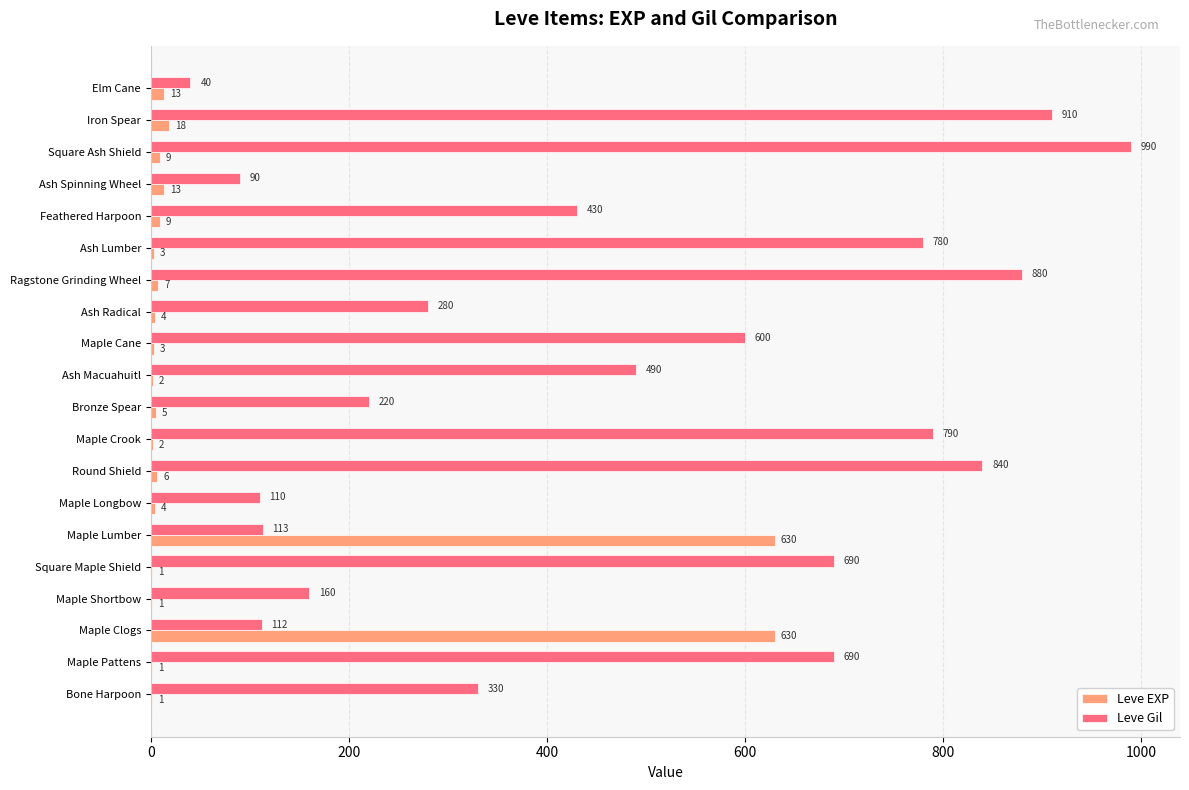

Where is Leve EXP nearest to the value 315?

Iron Spear